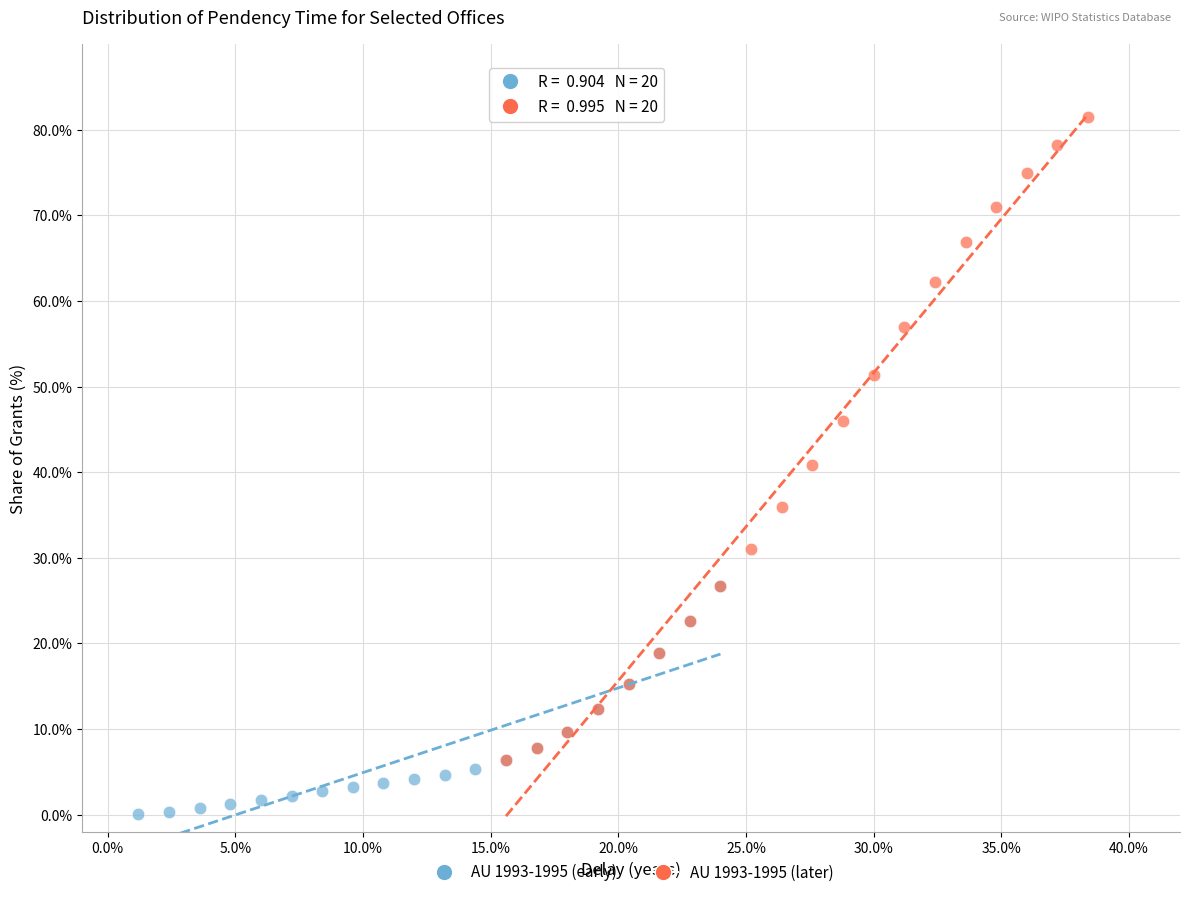

What are all the series names shown in the legend?

AU 1993-1995 (early), AU 1993-1995 (later)